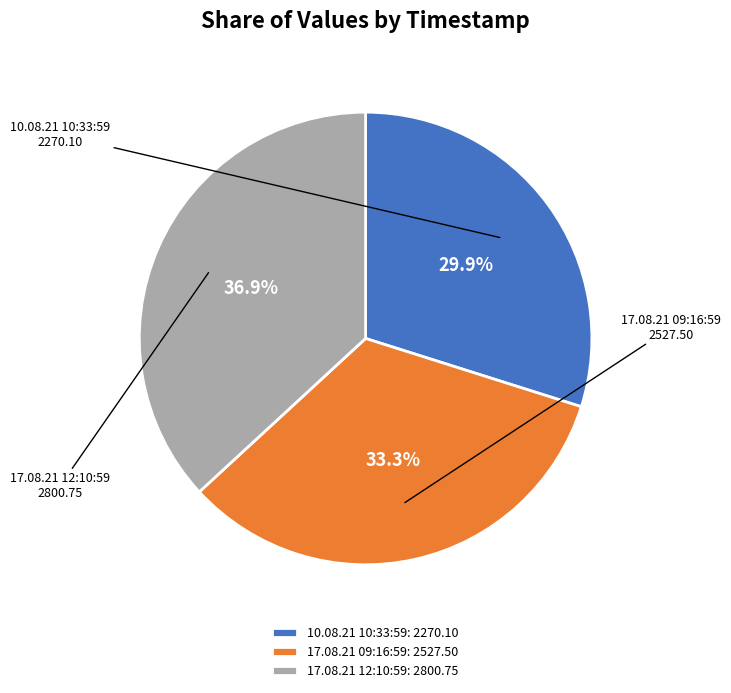

To the nearest percent, what percentage of the pie is 10.08.21 10:33:59?

30%